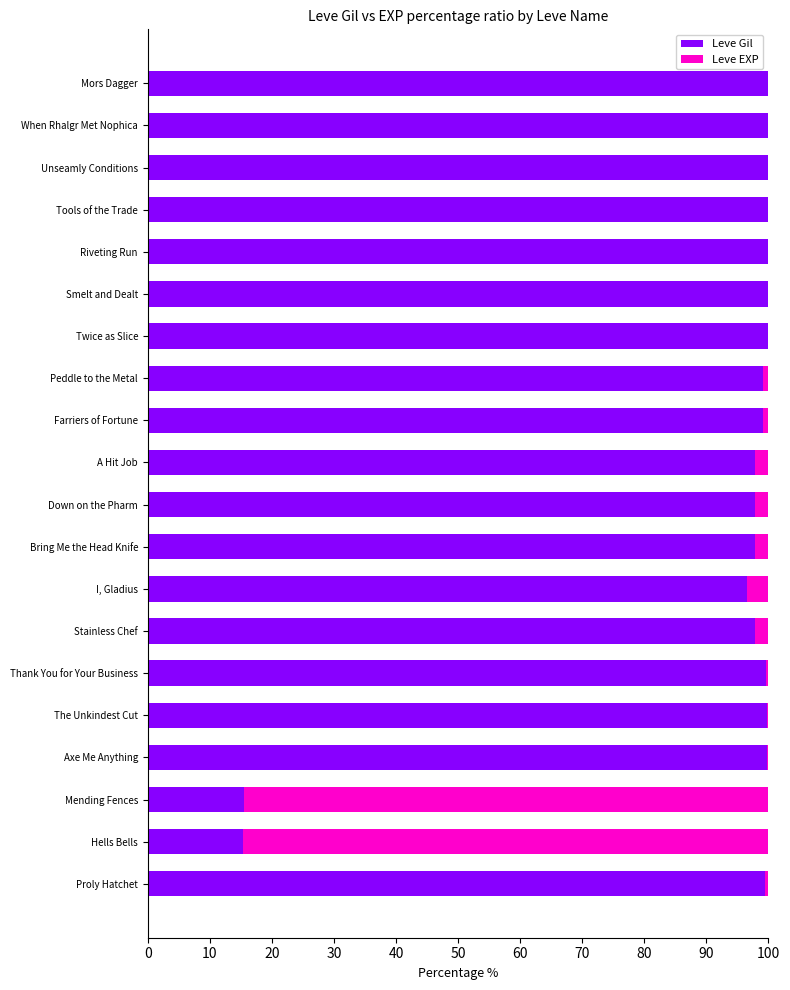

What is the sum of all Leve Gil values?

1814.7